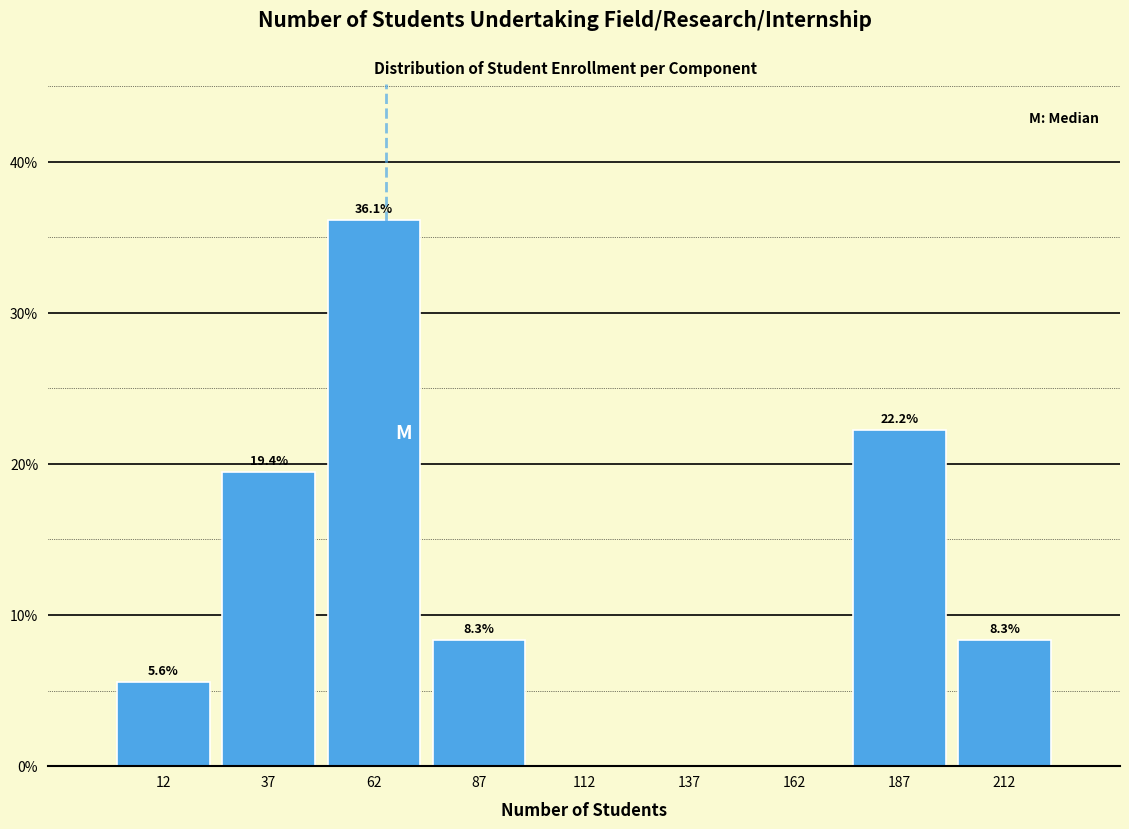

Which range on the x-axis has the tallest bar?

50 to 75